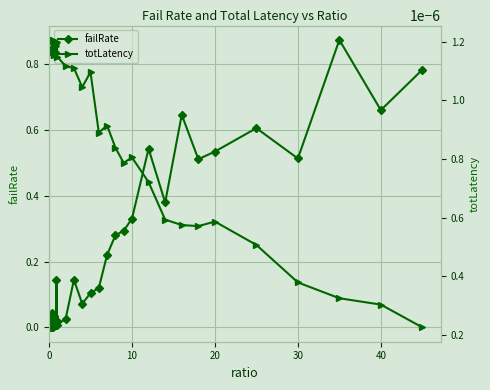

True or false: failRate has a value of 0.8 at 30.

False